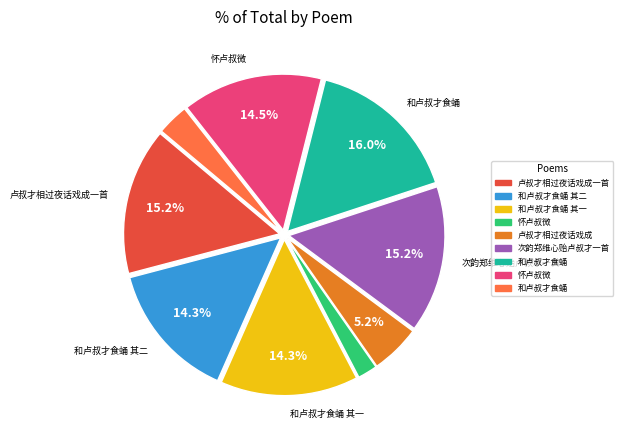

Is there any slice that represents more than half of the pie?

No